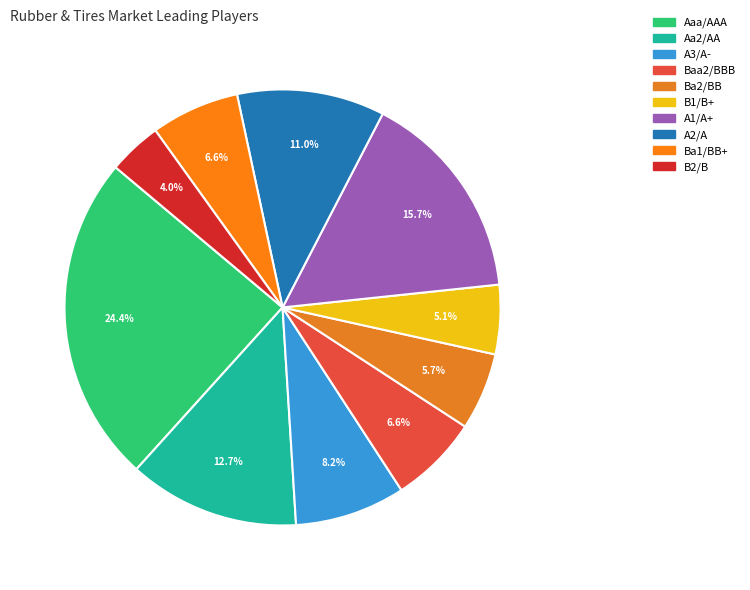

To the nearest percent, what portion does A2/A represent?

11%